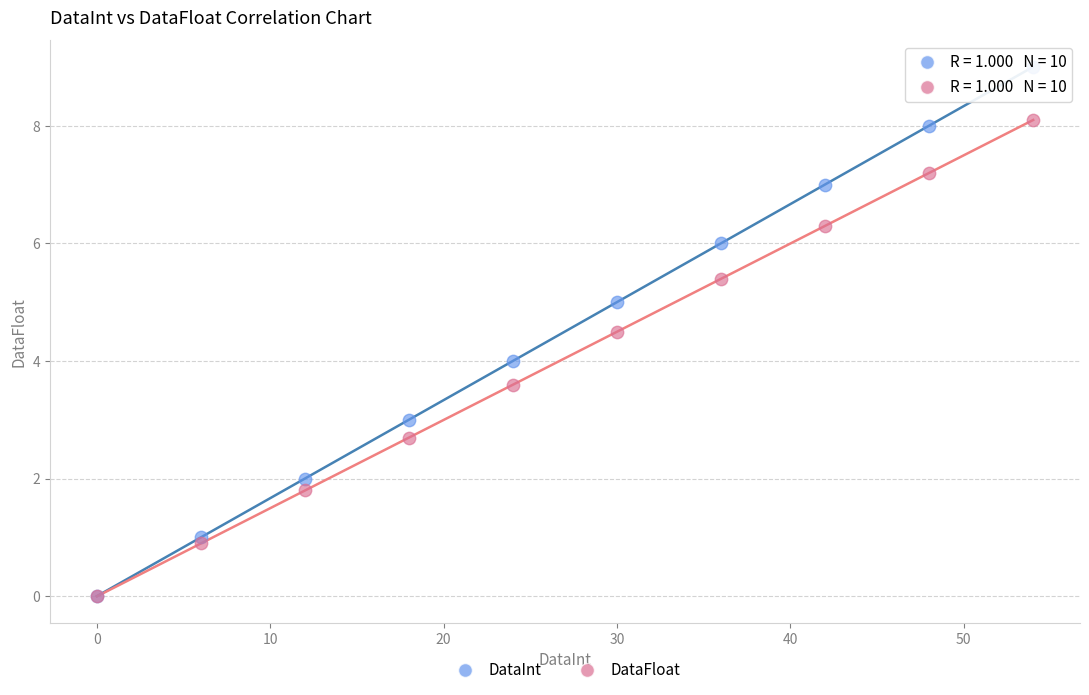

Which series has the widest spread of Y values?

DataInt